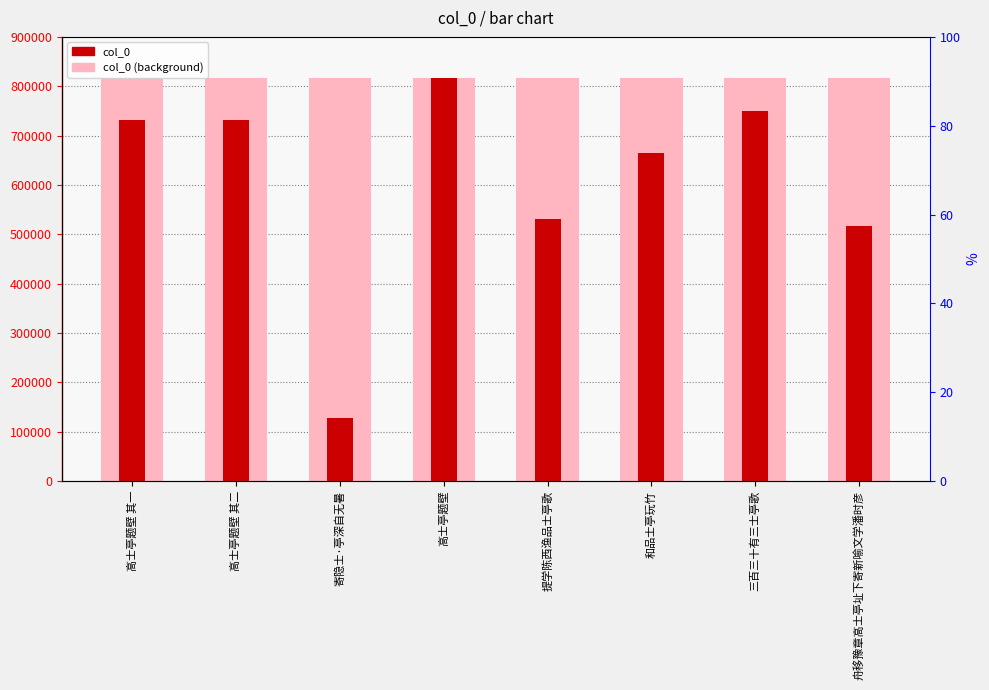

What is the smallest value displayed?

128782